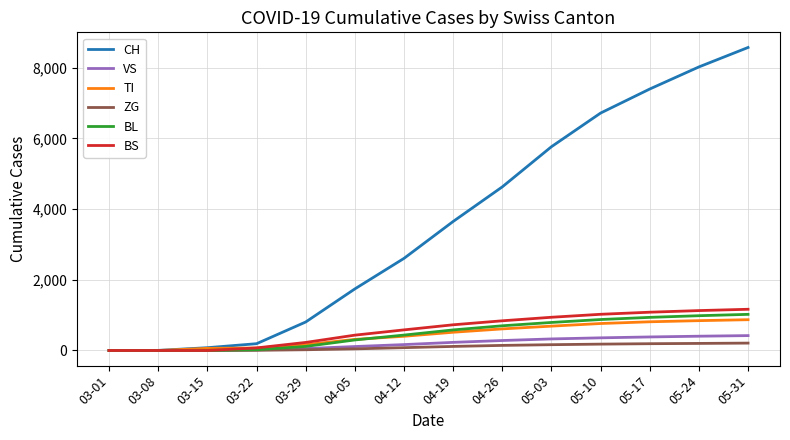

Which series has the largest range (max minus min)?

CH